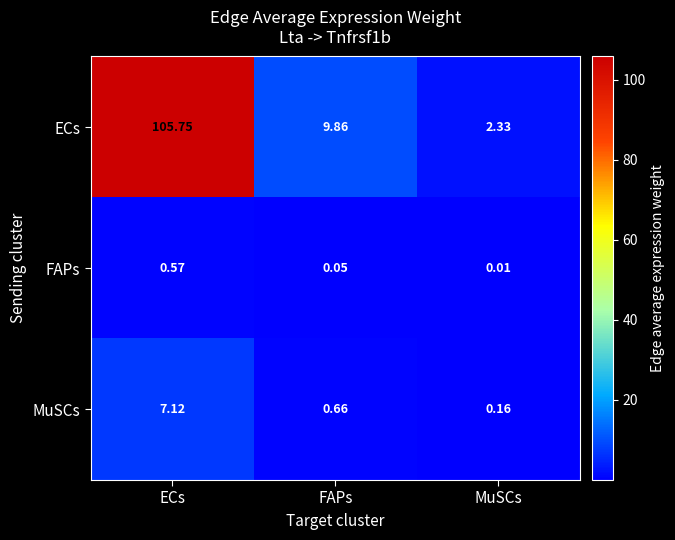

Where is ECs nearest to the value 54?

FAPs